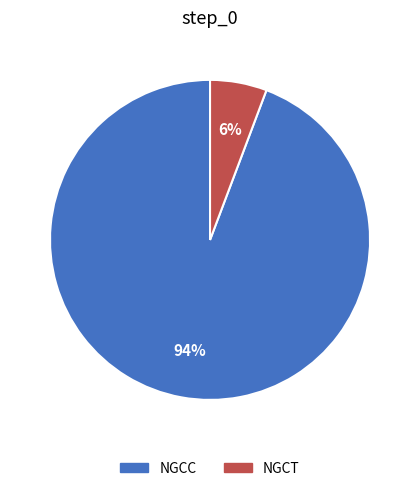

The NGCC slice represents 79% of the pie. True or false?

False